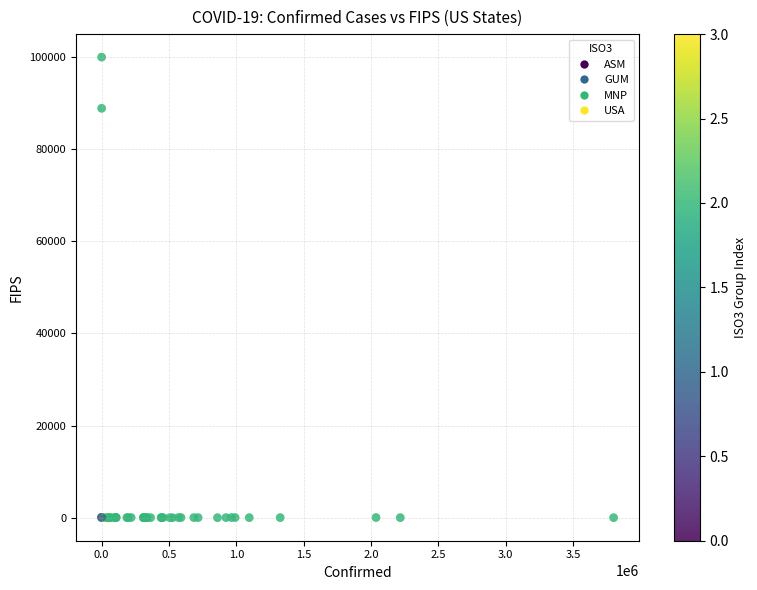

What Y value in the scatter plot is closest to 50000?

88888